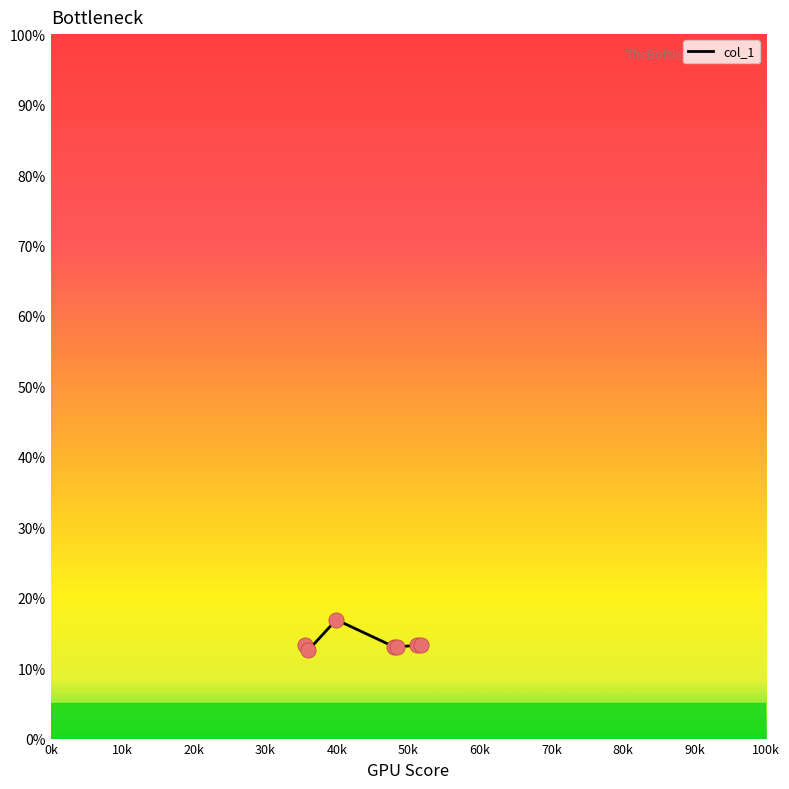

What is the greatest value displayed?

16.9